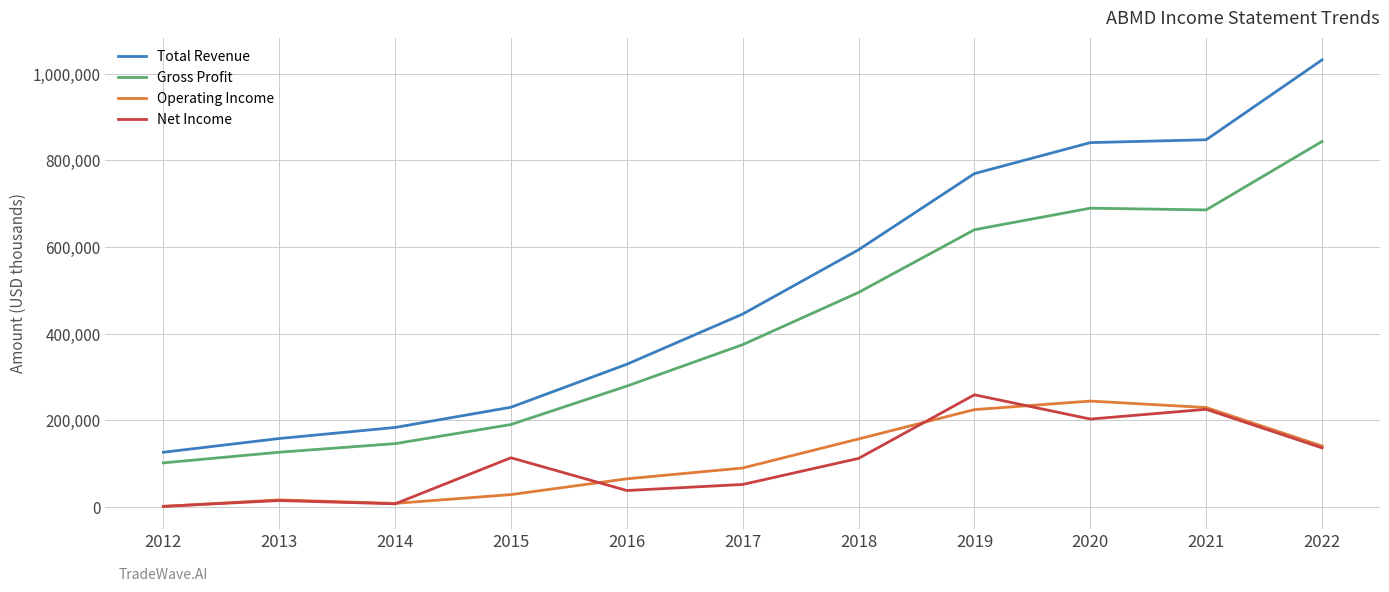

True or false: Operating Income has more than 0 interior local peaks.

True